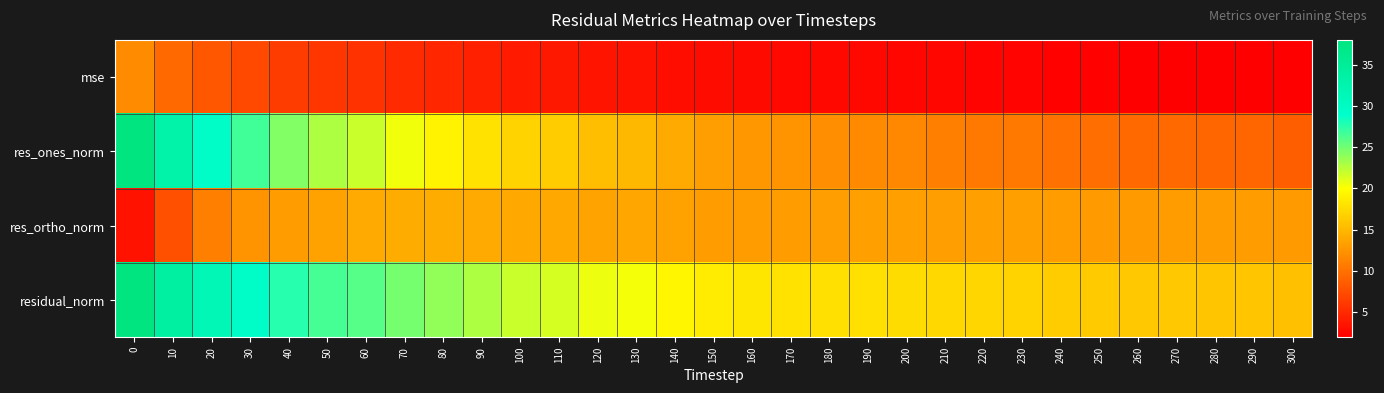

How many distinct data groups are displayed?

4